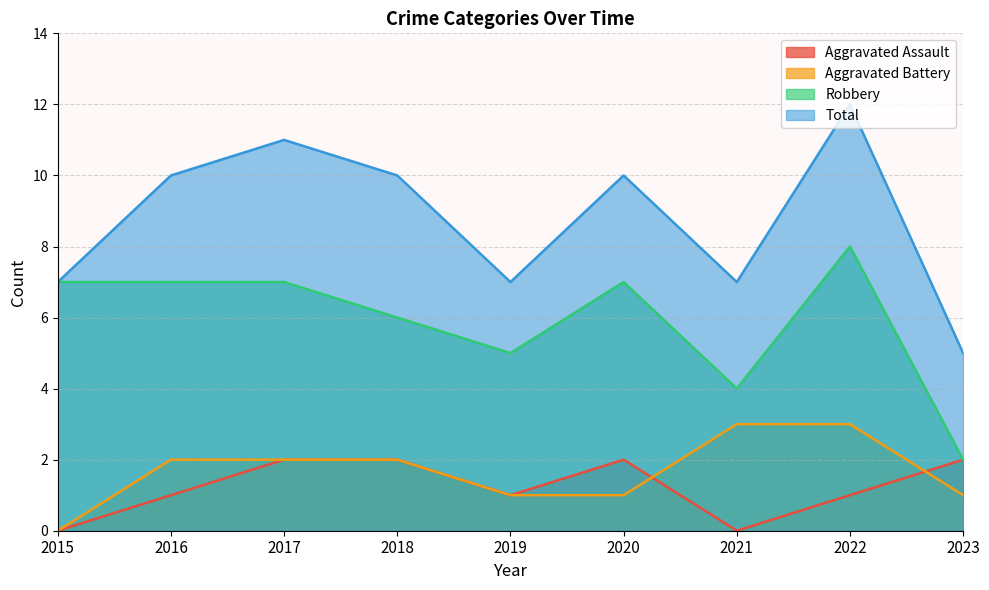

True or false: Robbery and Aggravated Battery intersect in this chart.

False